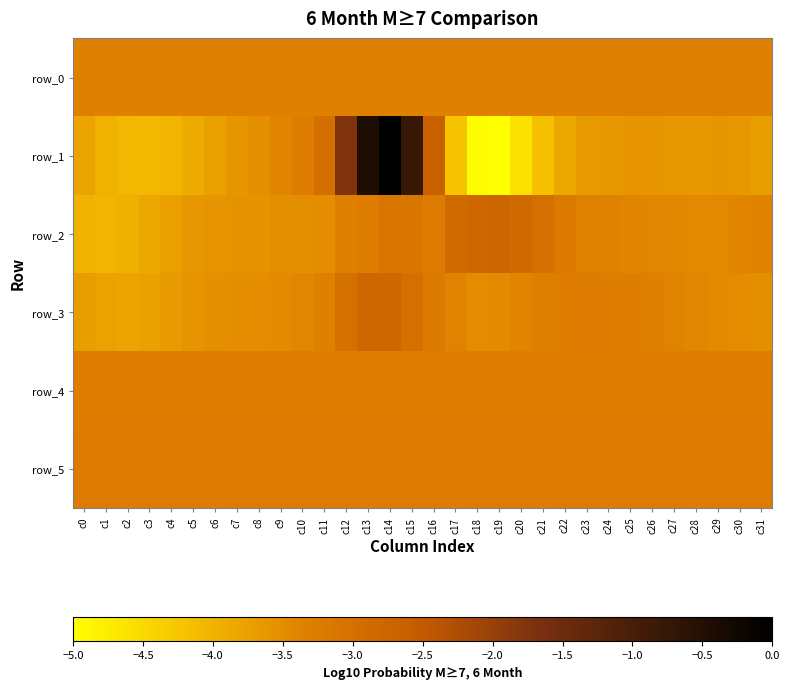

At which category does the chart reach its peak across all series?

c14